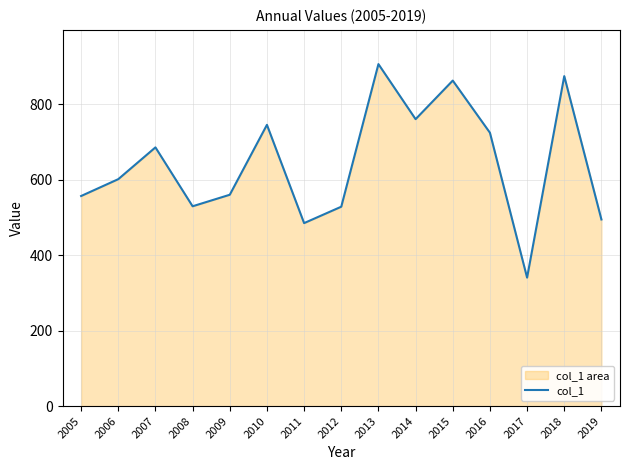

True or false: the data shows 988.9 at 2006.

False